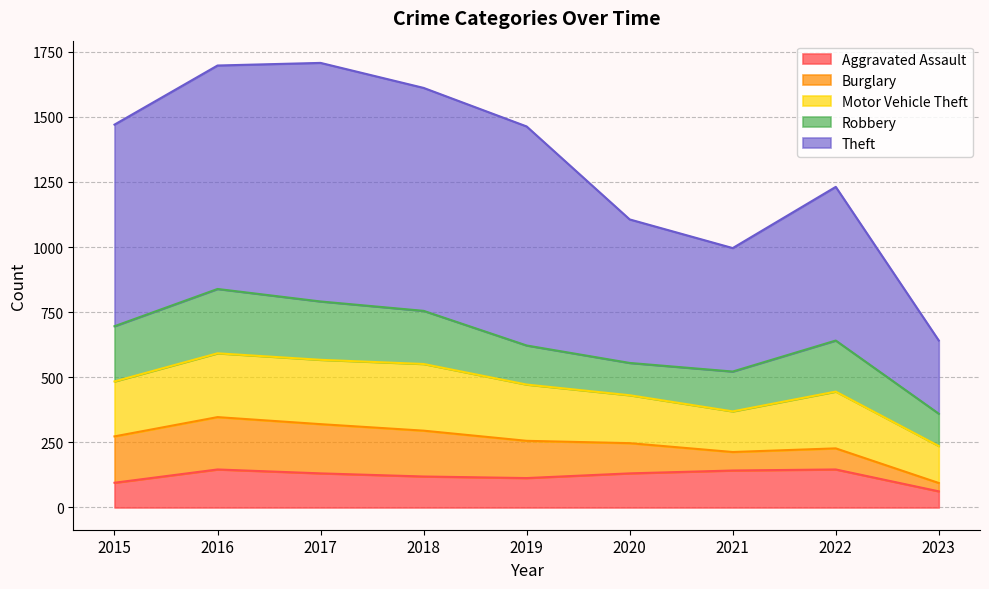

Does the chart display data point markers on the line(s)?

No